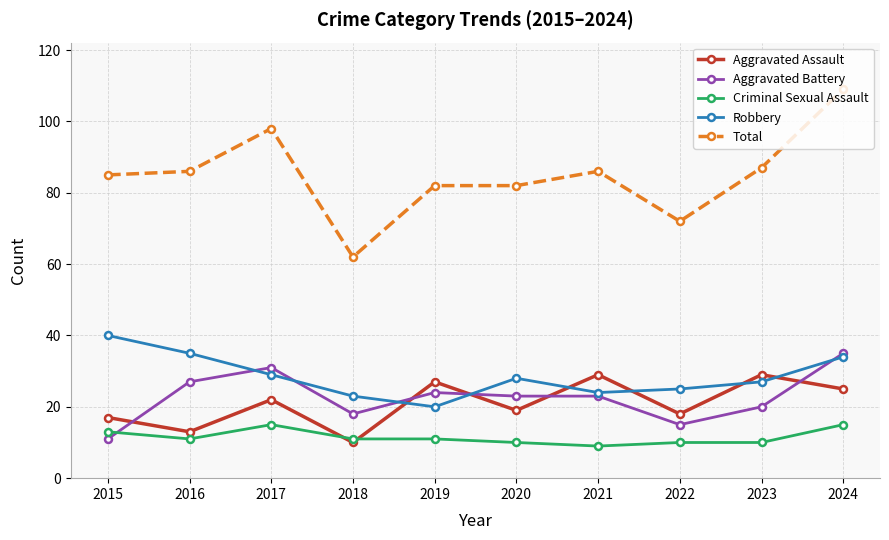

Rank the series at 2018 from highest to lowest value.

Total, Robbery, Aggravated Battery, Criminal Sexual Assault, Aggravated Assault